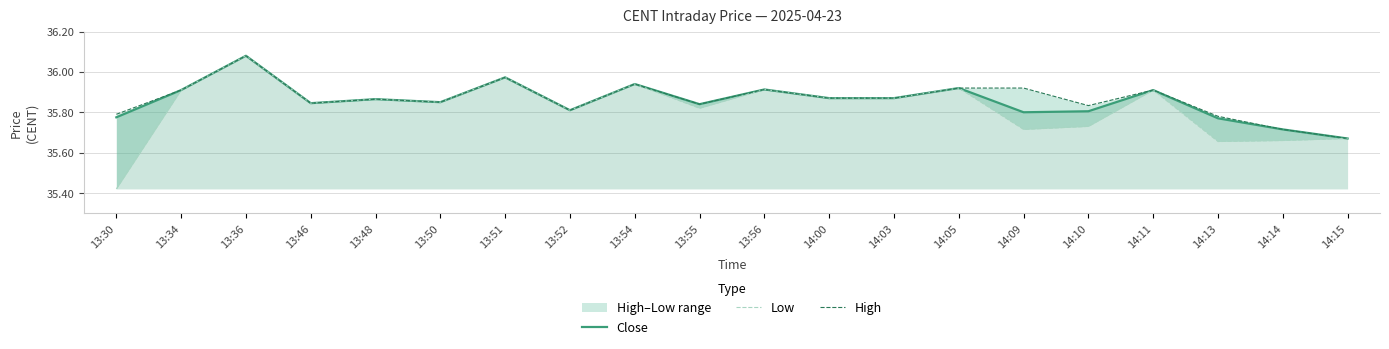

Which category has the lowest value across all series?

13:30